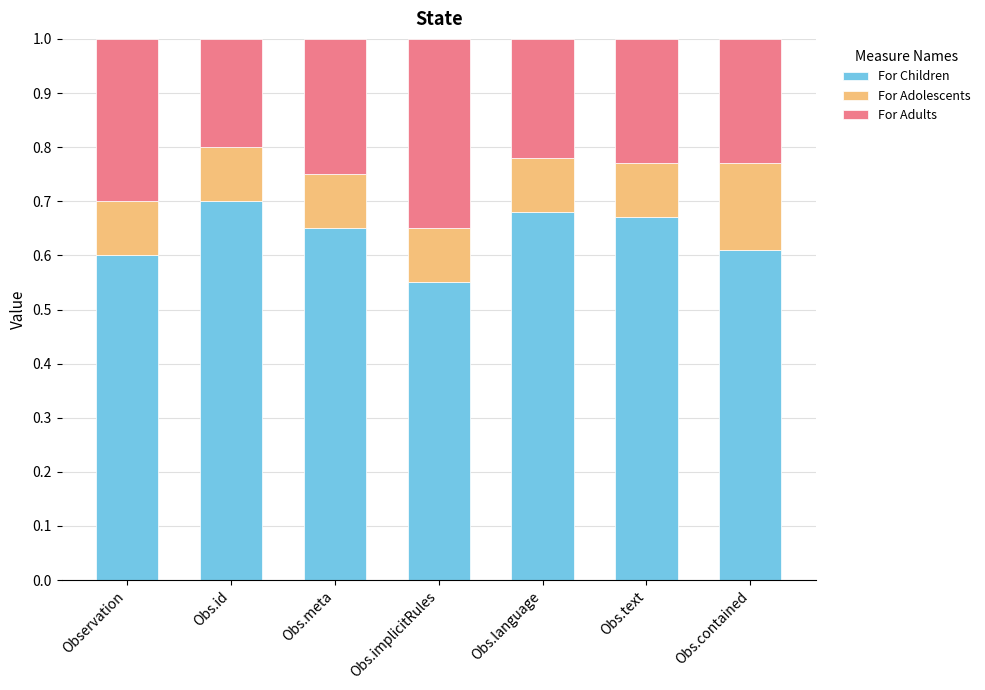

What is the total value across all series at Obs.implicitRules?

1.0